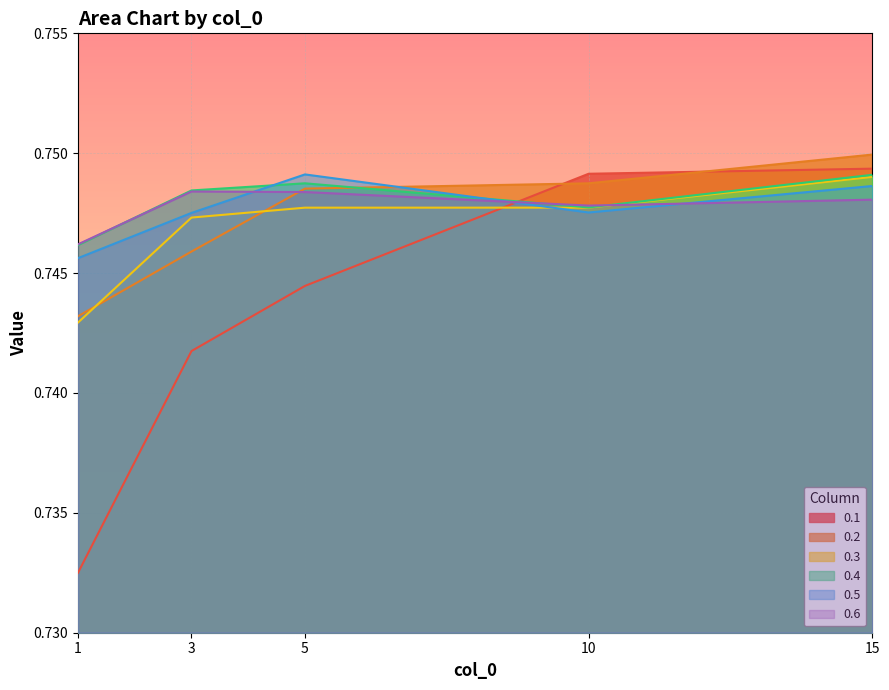

Which series has the largest total across all categories?

0.4